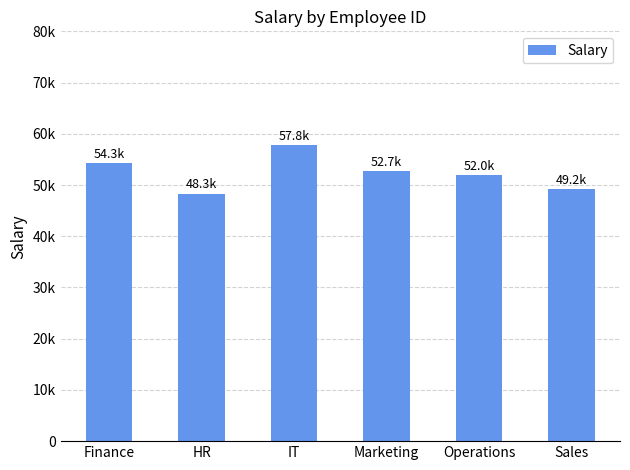

Reading right to left, extract all data points from this chart.

49250.0	52000.0	52666.7	57750.0	48333.3	54333.3